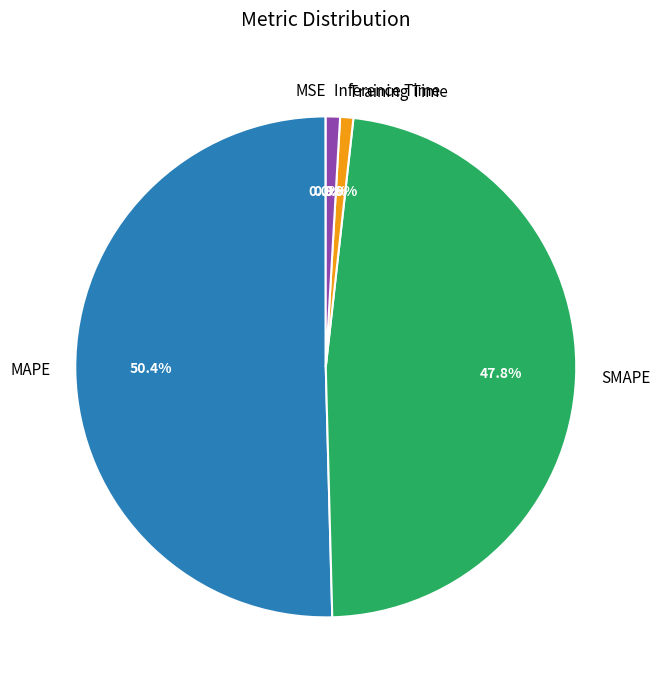

Which slice is the largest?

MAPE